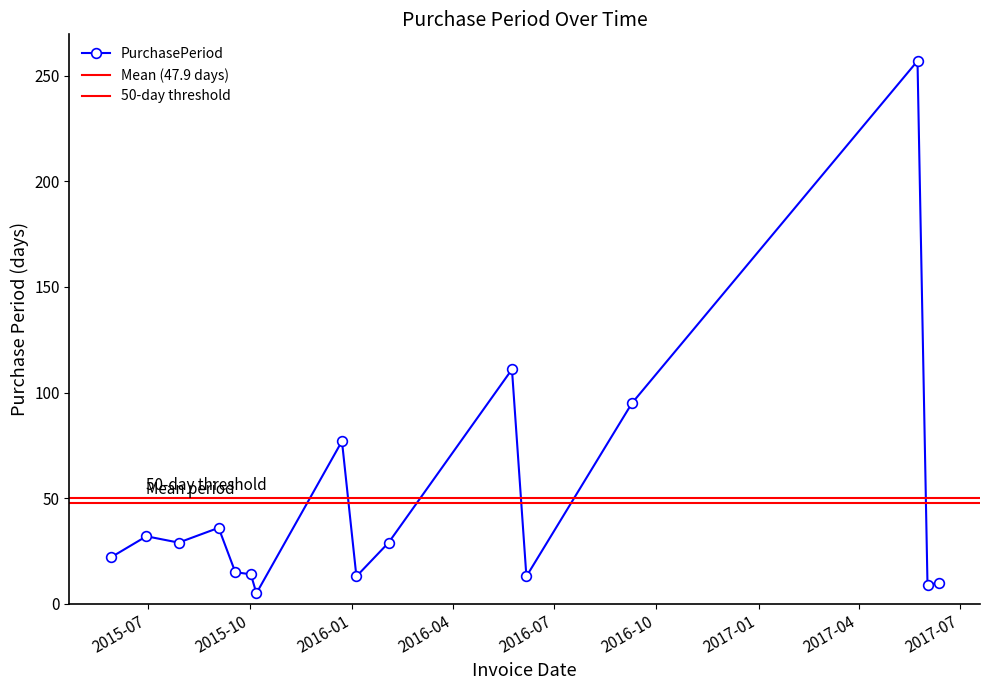

At which label does the data first exceed 29?

2015-06-30